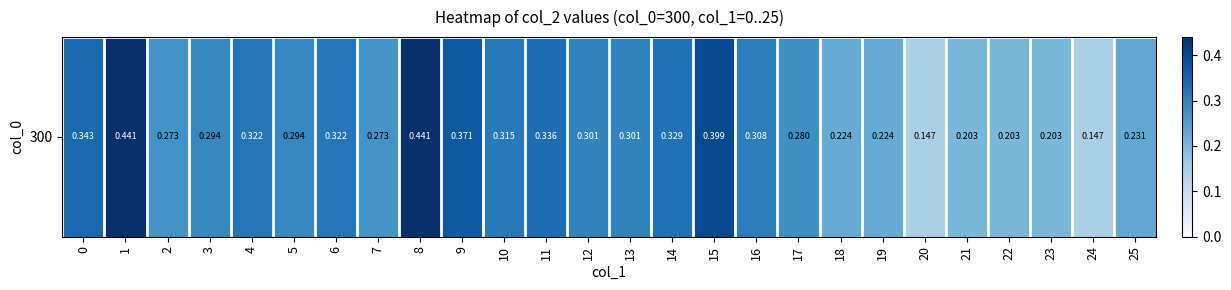

Reading right to left, what are all the values shown in this chart?

0.2	0.1	0.2	0.2	0.2	0.1	0.2	0.2	0.3	0.3	0.4	0.3	0.3	0.3	0.3	0.3	0.4	0.4	0.3	0.3	0.3	0.3	0.3	0.3	0.4	0.3